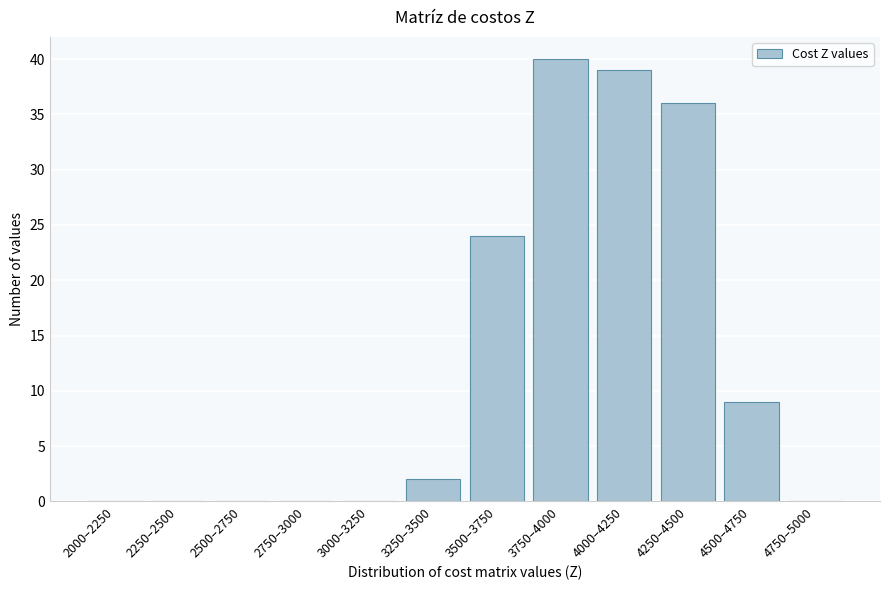

Reading left to right, list all the values displayed in this chart.

2000–2250=0	2250–2500=0	2500–2750=0	2750–3000=0	3000–3250=0	3250–3500=2	3500–3750=24	3750–4000=40	4000–4250=39	4250–4500=36	4500–4750=9	4750–5000=0